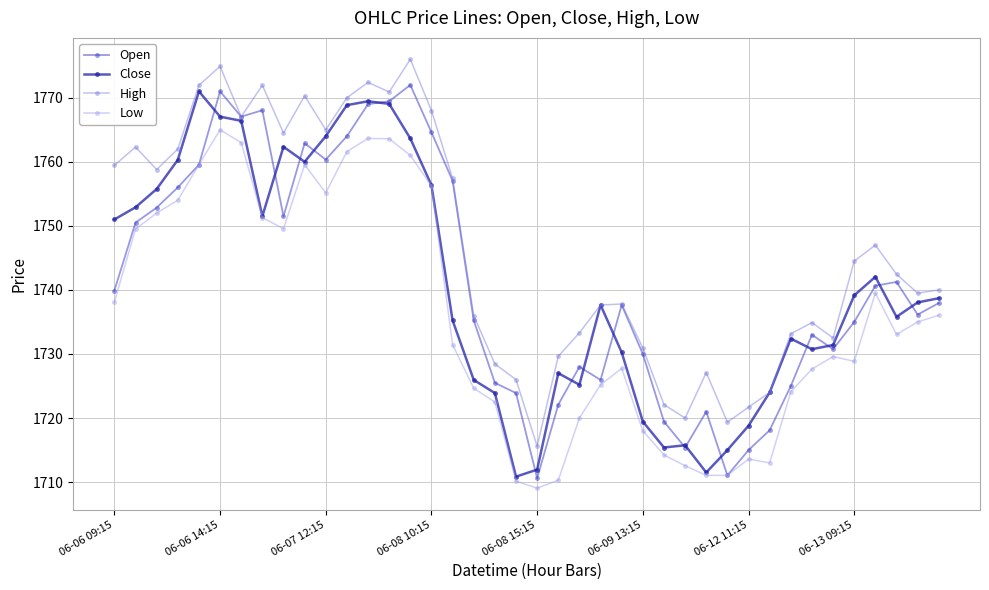

True or false: High has more than 0 points higher than both neighbors.

True